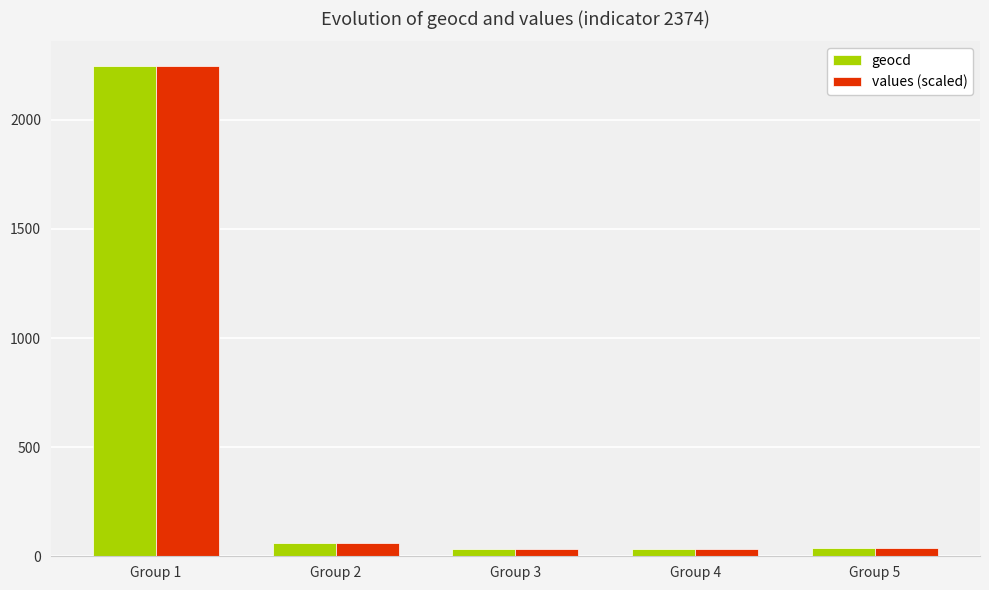

Does the chart contain any negative values?

No